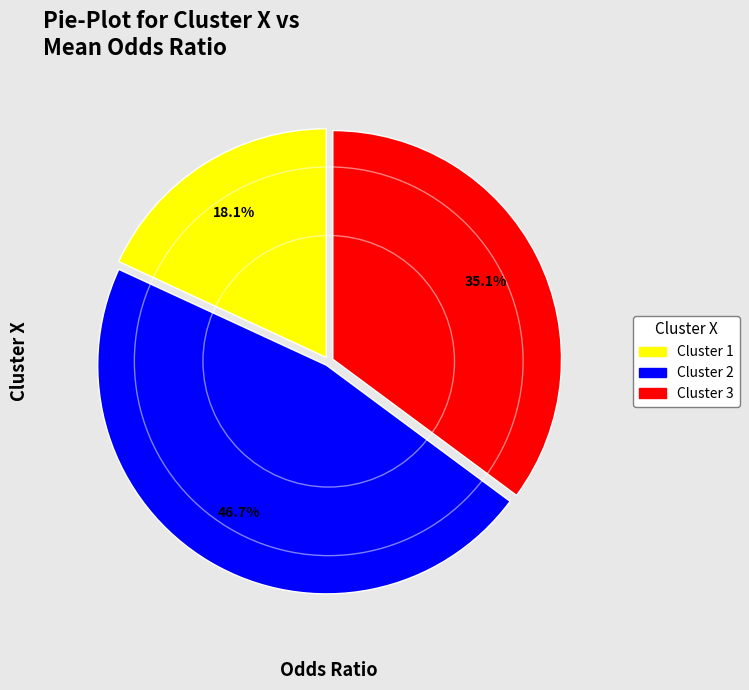

Which has a higher value, Cluster 1 or Cluster 2?

Cluster 2